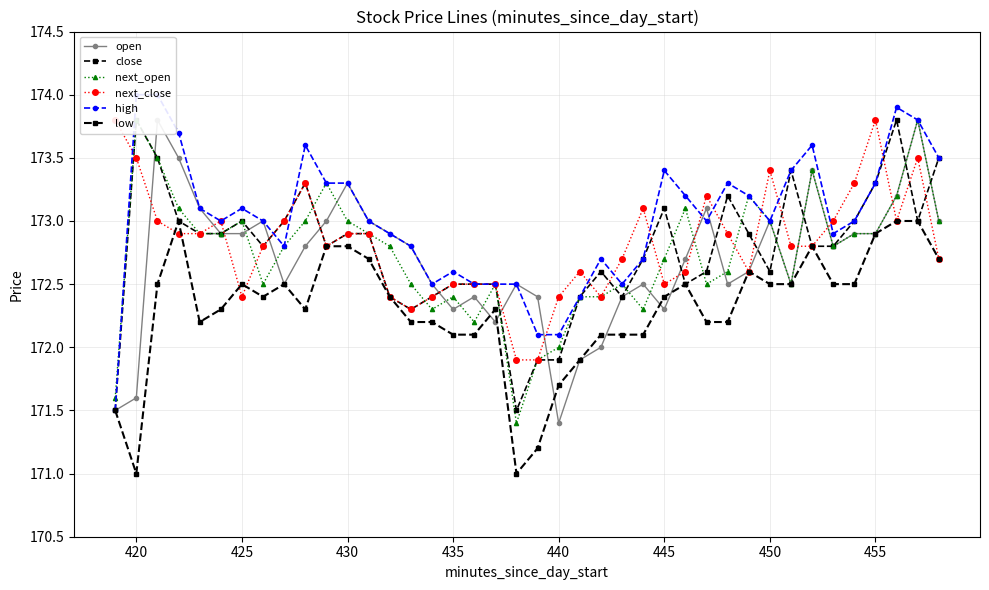

The value of next_open at 420 is 173.8. True or false?

True